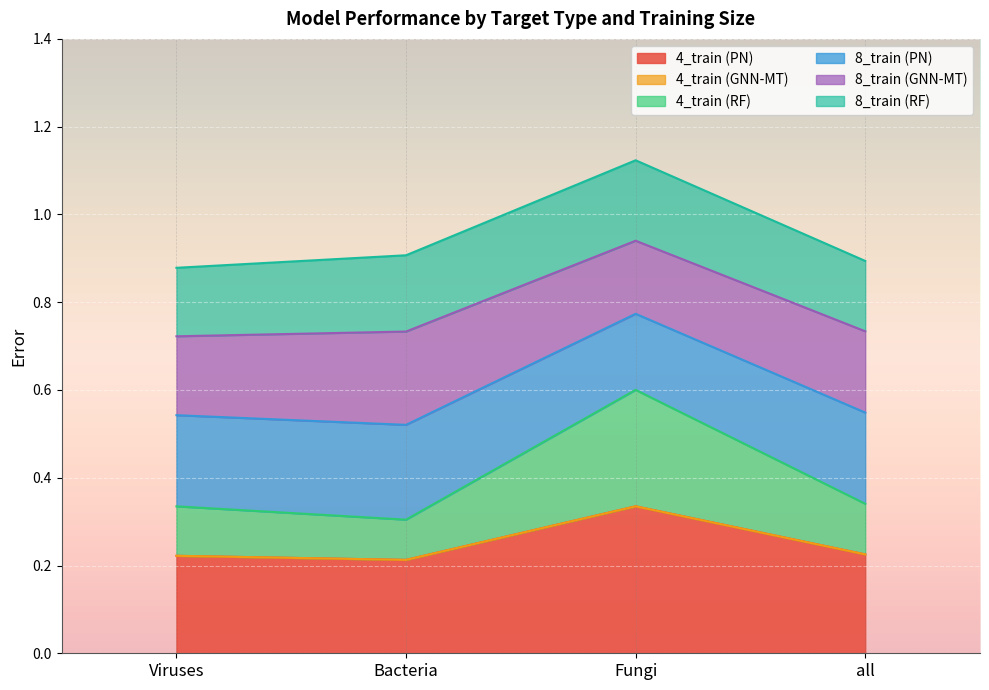

At which category does 4_train (PN) reach its first local valley?

Bacteria